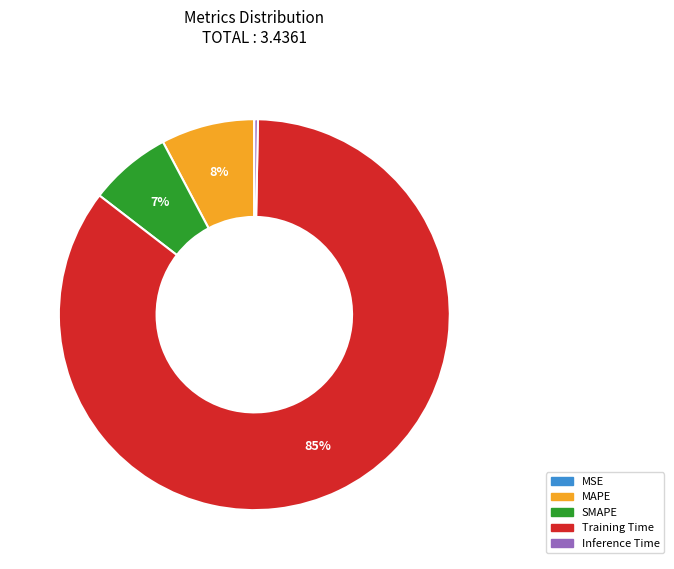

Do MAPE and SMAPE together represent more than half of the pie?

No